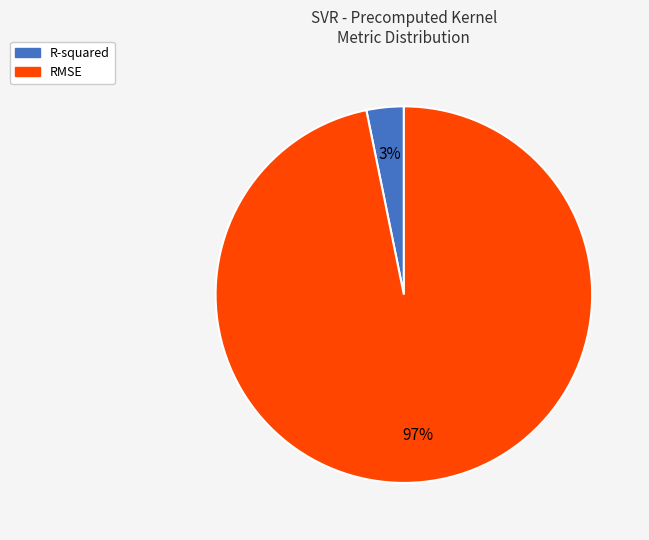

Count the number of slices in the pie.

2